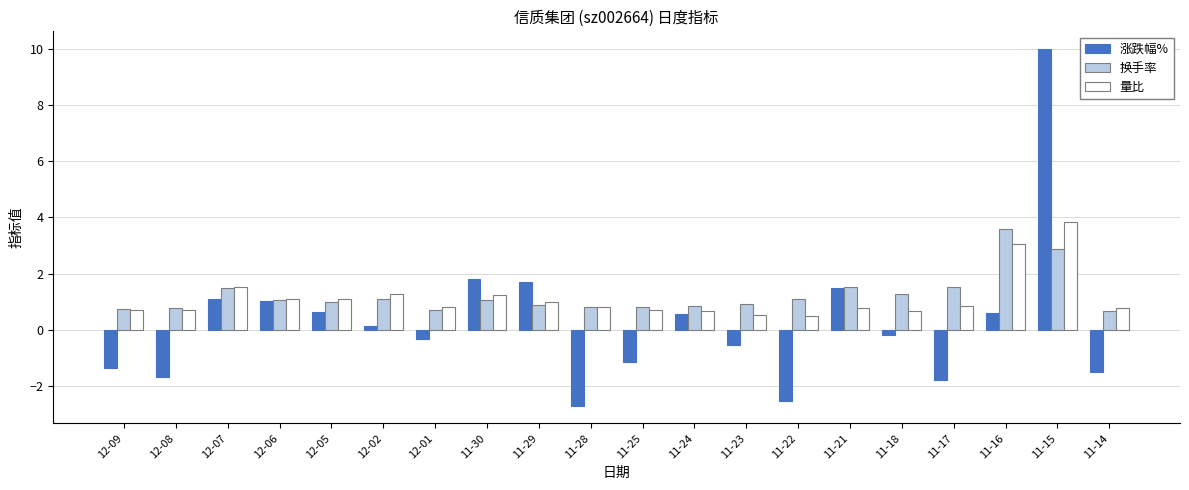

How many distinct data groups are displayed?

3